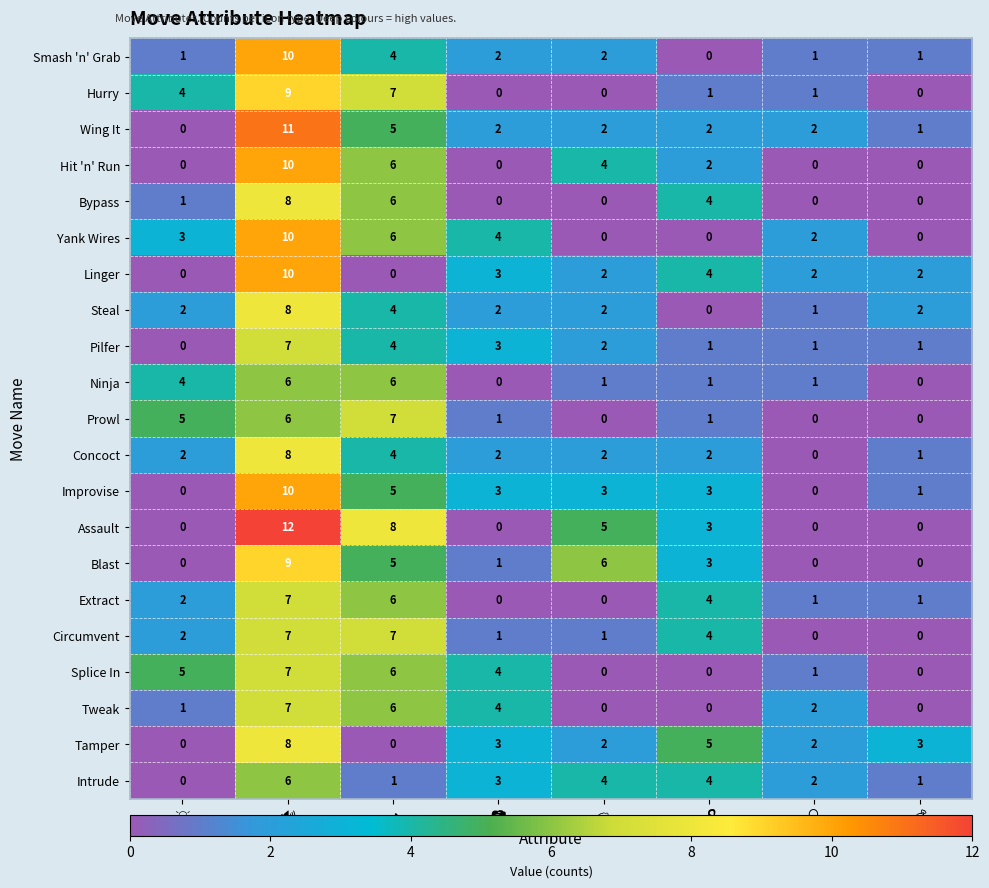

Count the number of categories in the chart.

8